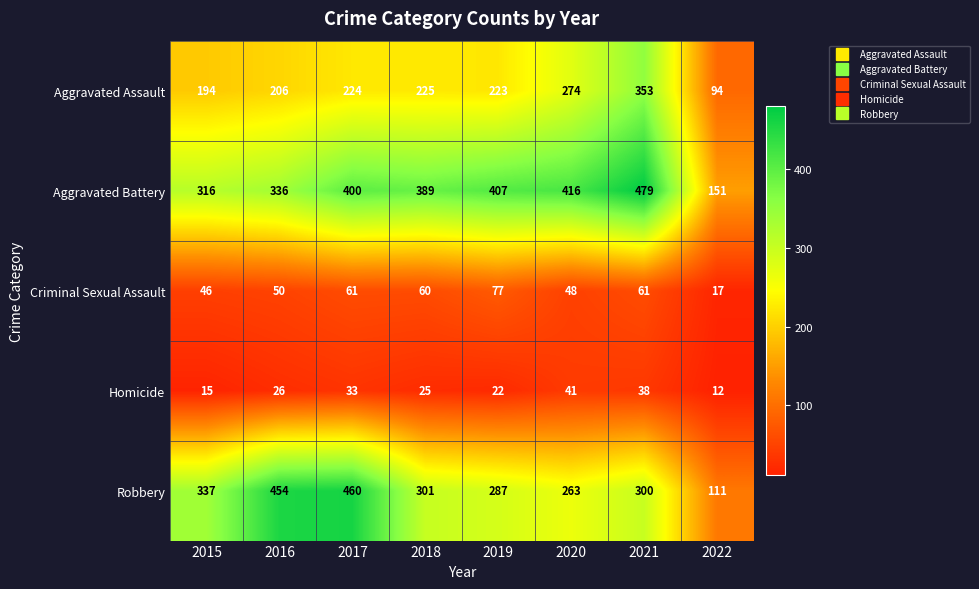

What is the difference between the Criminal Sexual Assault values at 2015 and 2022?

29